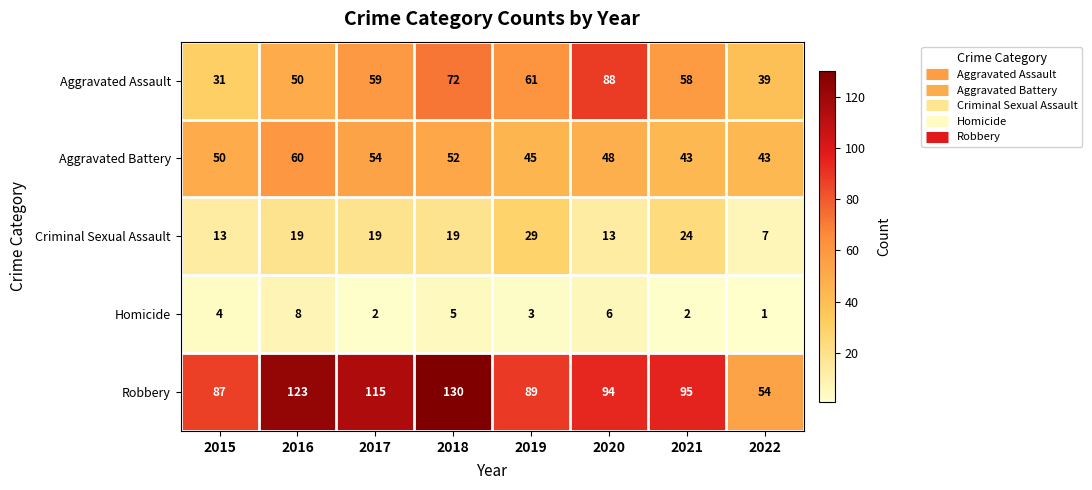

What is the sum of the Homicide values at 2020 and 2018?

11